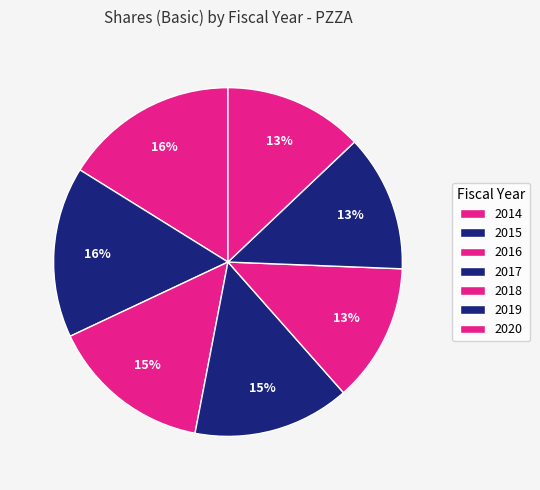

Count the number of slices in the pie.

7